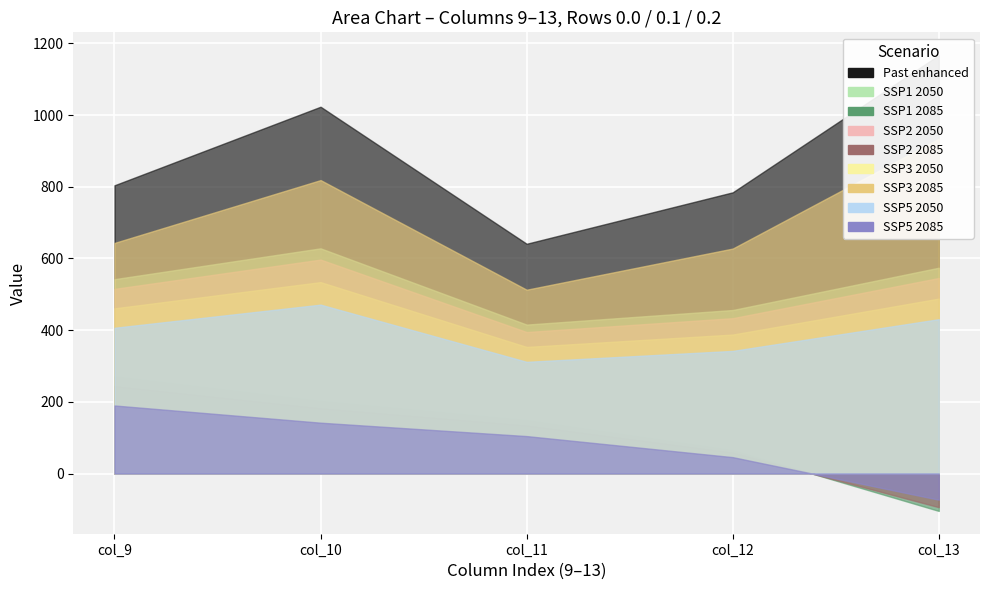

How many values in the row_0.1 series are below 542?

2